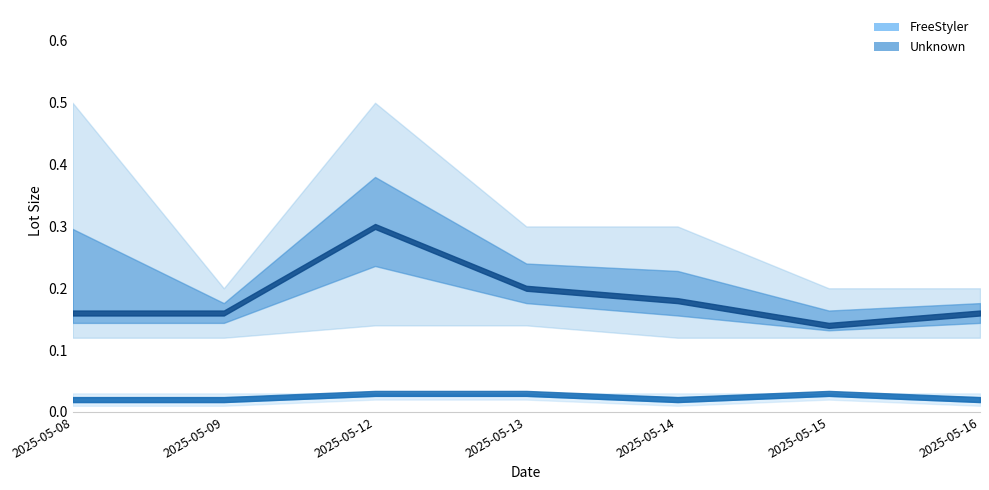

True or false: Unknown has more than 0 points higher than both neighbors.

True